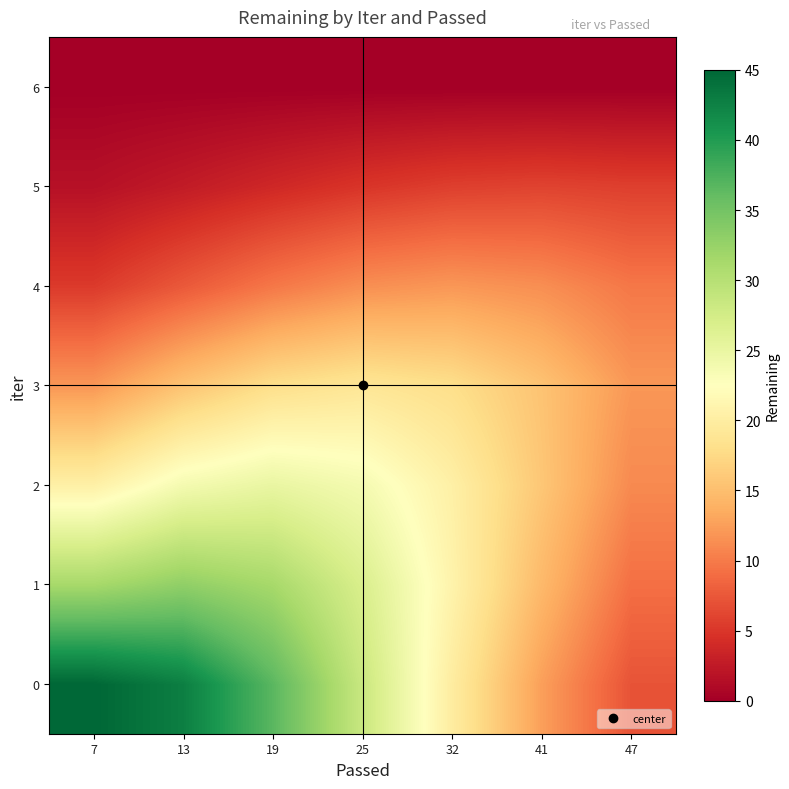

Count the number of categories in the chart.

7